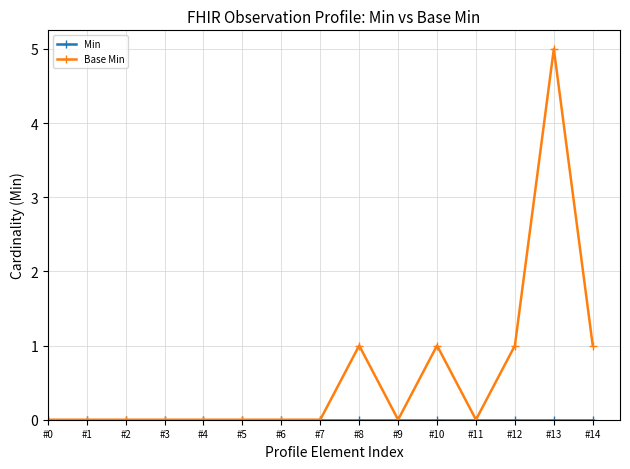

What is the greatest value displayed?

5